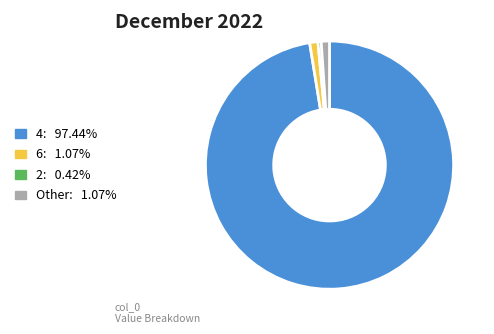

What is the ratio of the value at Other: 1.07% to the value at 6: 1.07%?

1.0